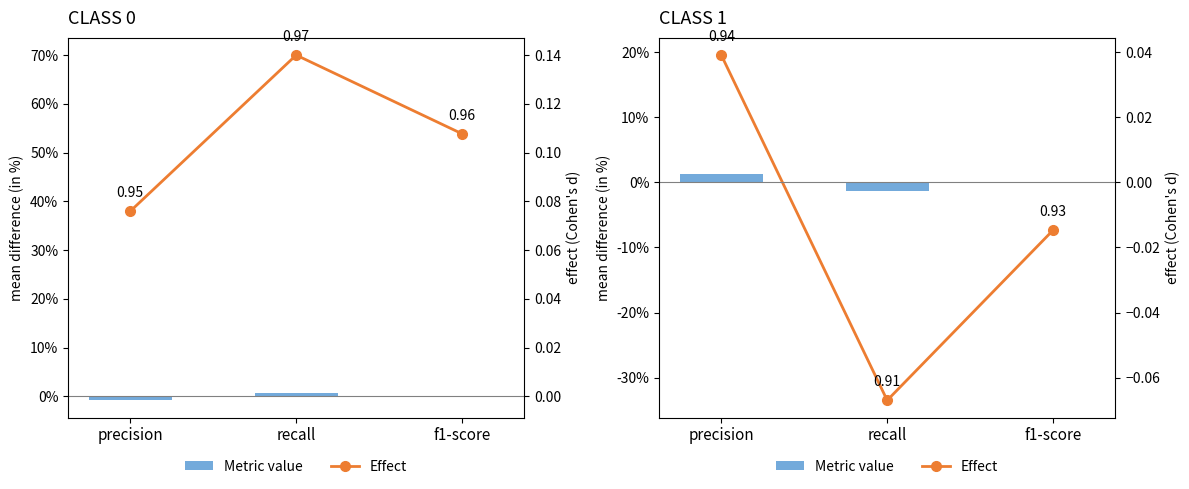

What is the value of the Relative effect bar at the 3rd from the left?

-0.1